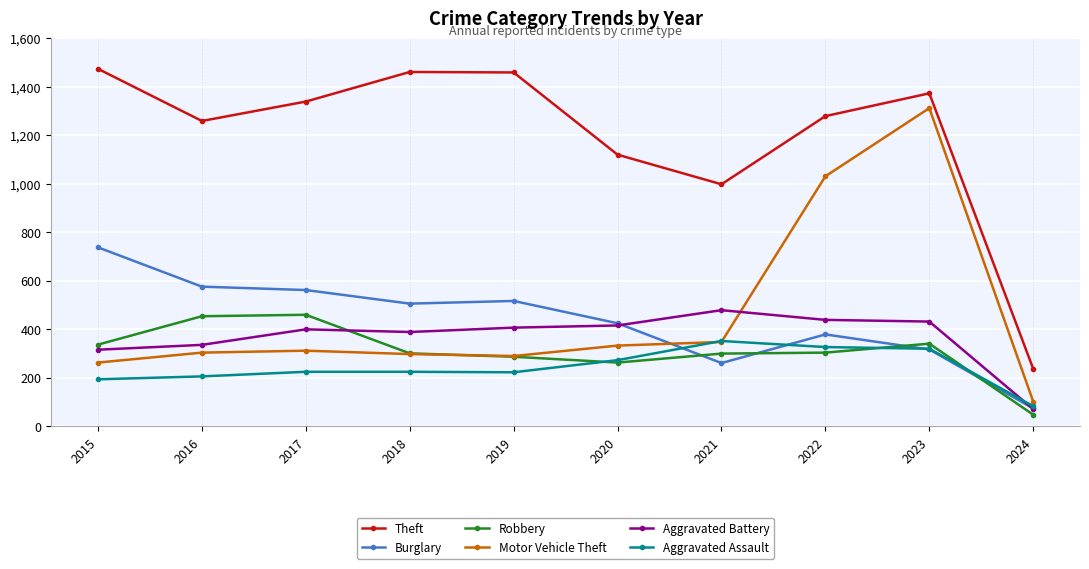

True or false: Motor Vehicle Theft has more than 1 points higher than both neighbors.

True